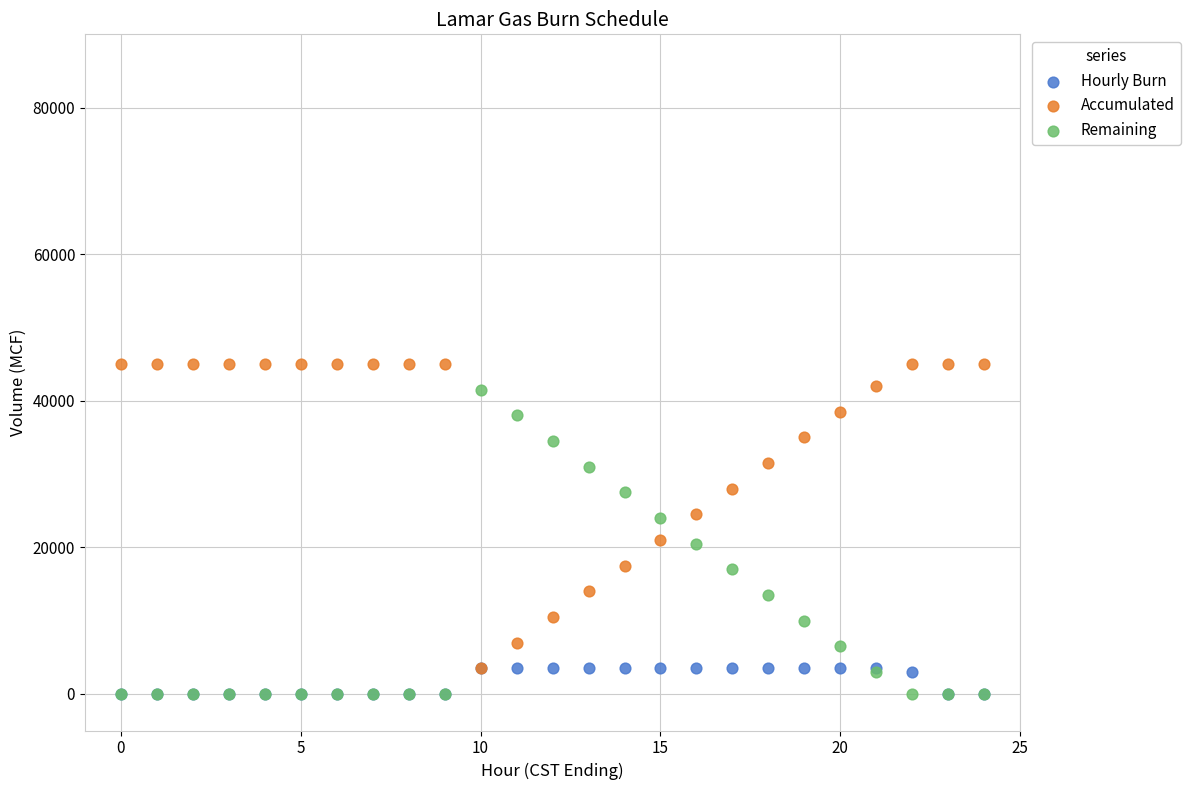

What are all the series names shown in the legend?

Hourly Burn, Accumulated, Remaining